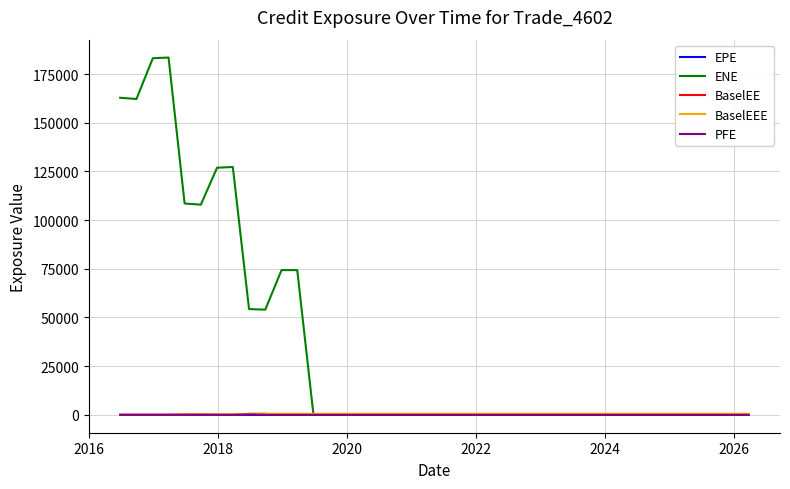

Which series has the largest total across all categories?

ENE